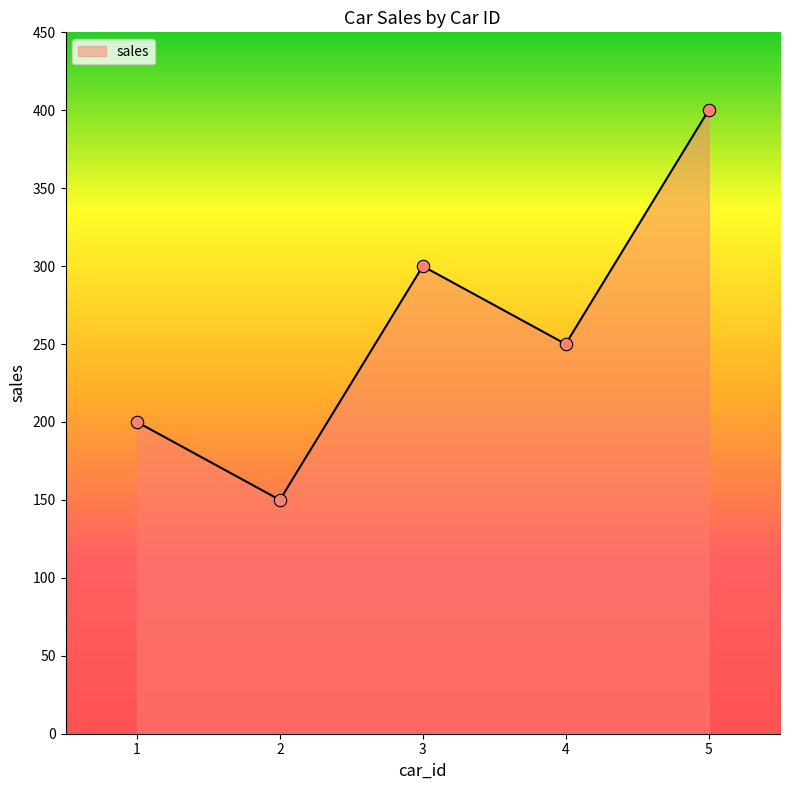

What is the change in value from 2 to 4?

+100